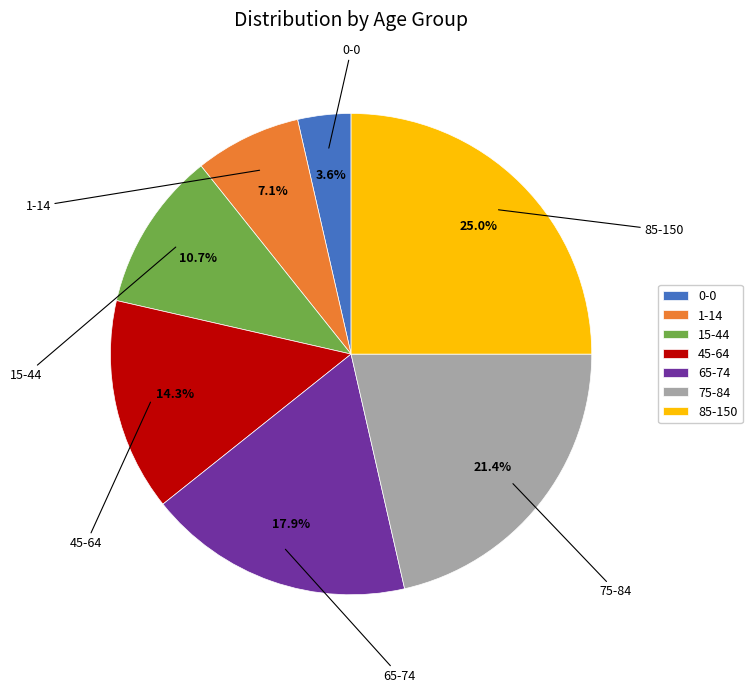

True or false: 65-74 accounts for 33% of the total.

False